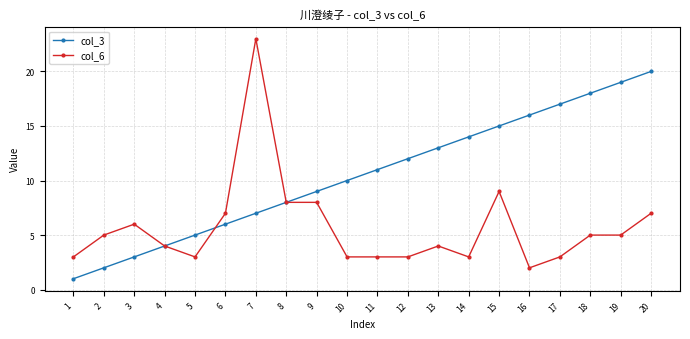

Which series has the widest spread of values?

col_6